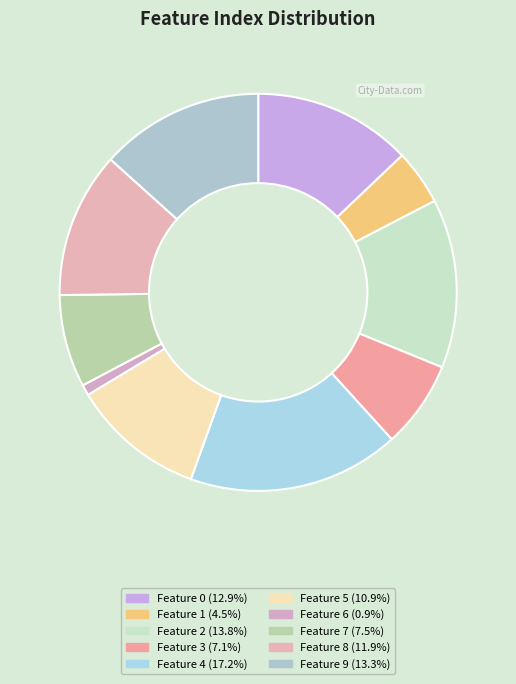

Does any single category account for the majority?

No